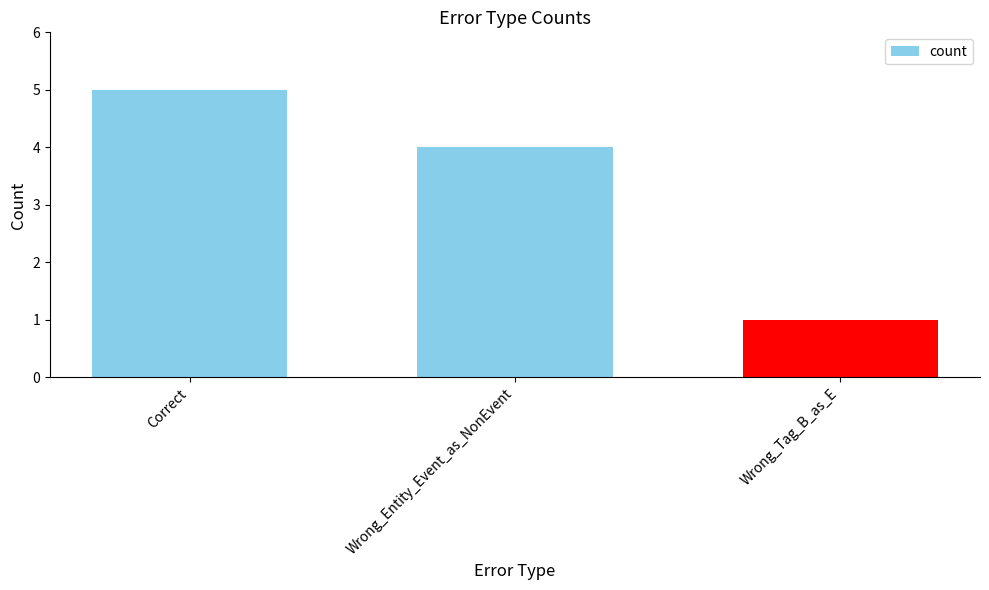

The value at Correct is 3. True or false?

False